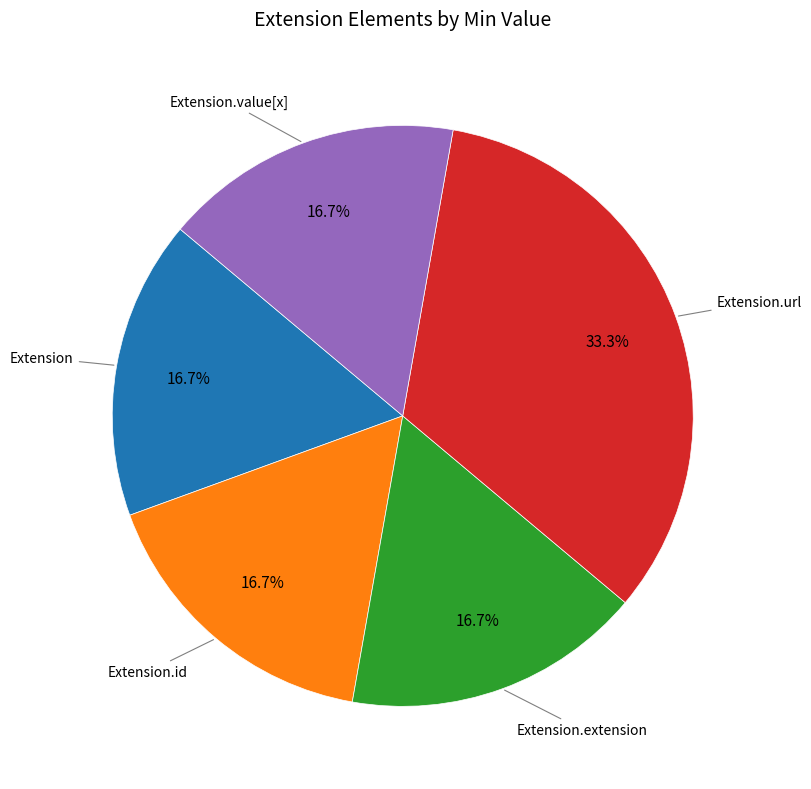

Is there a majority slice in this chart?

No